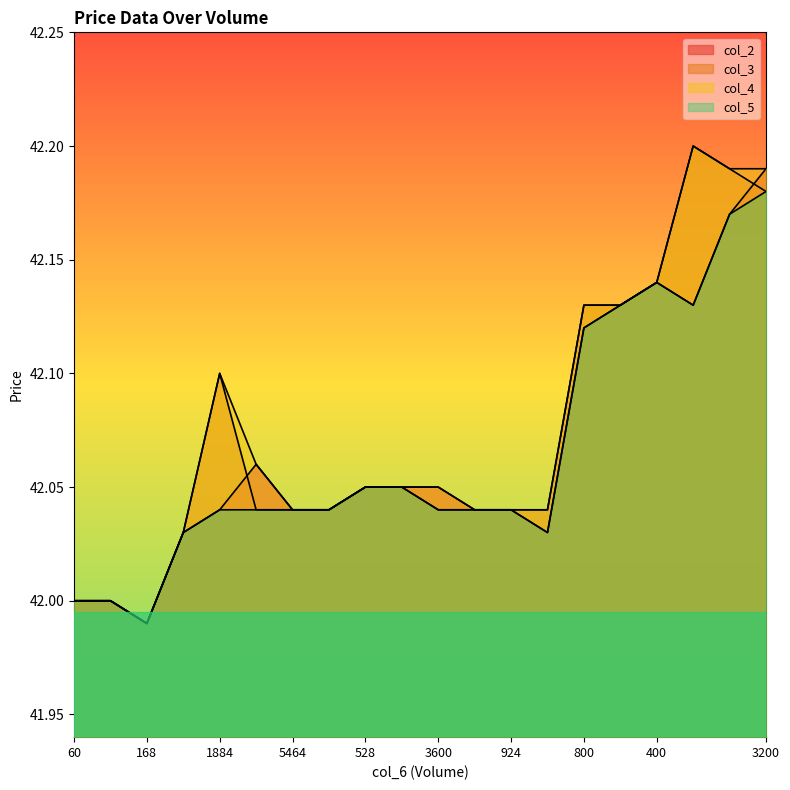

What is the sum of the col_3 values at 1884 and 168?

84.1